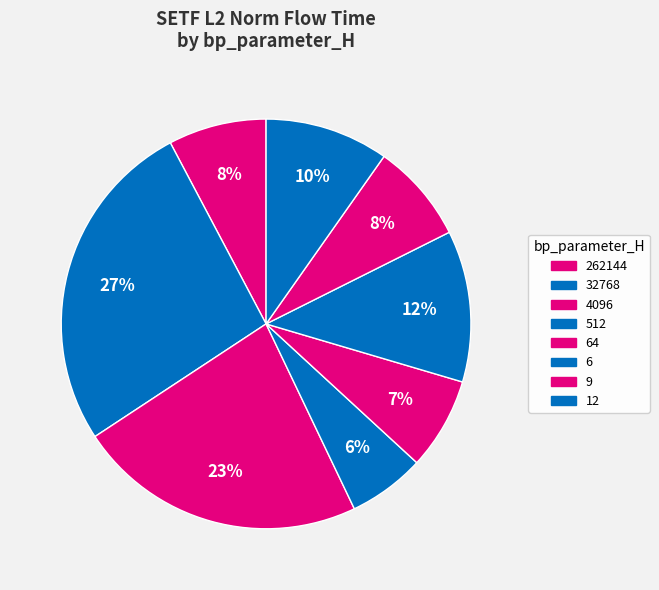

To the nearest percent, what is the average slice percentage?

12%